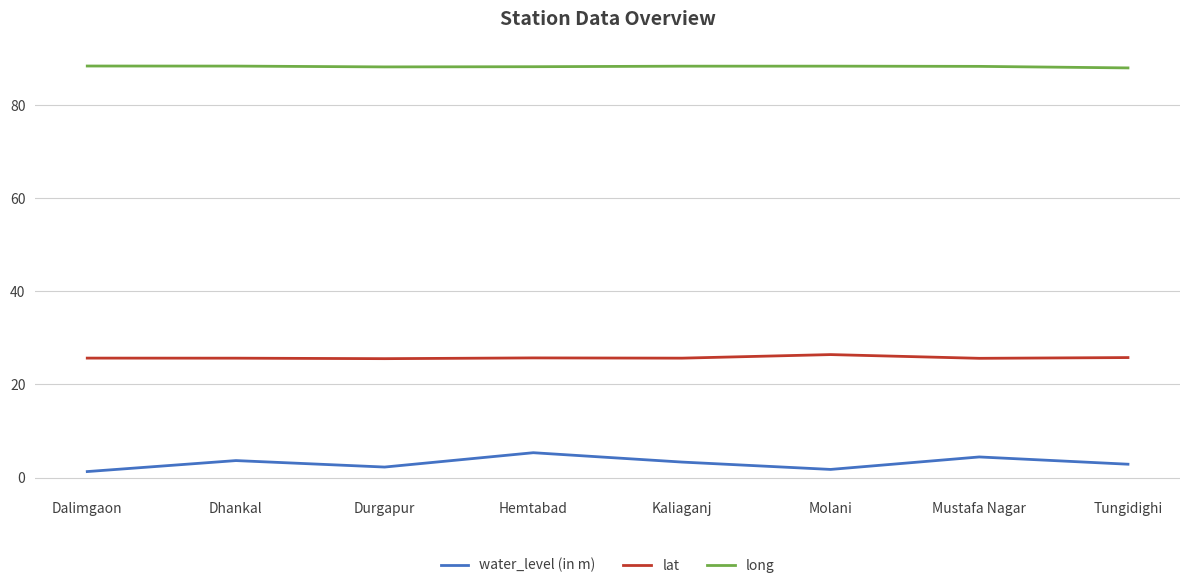

Read the lat value at Mustafa Nagar.

25.6